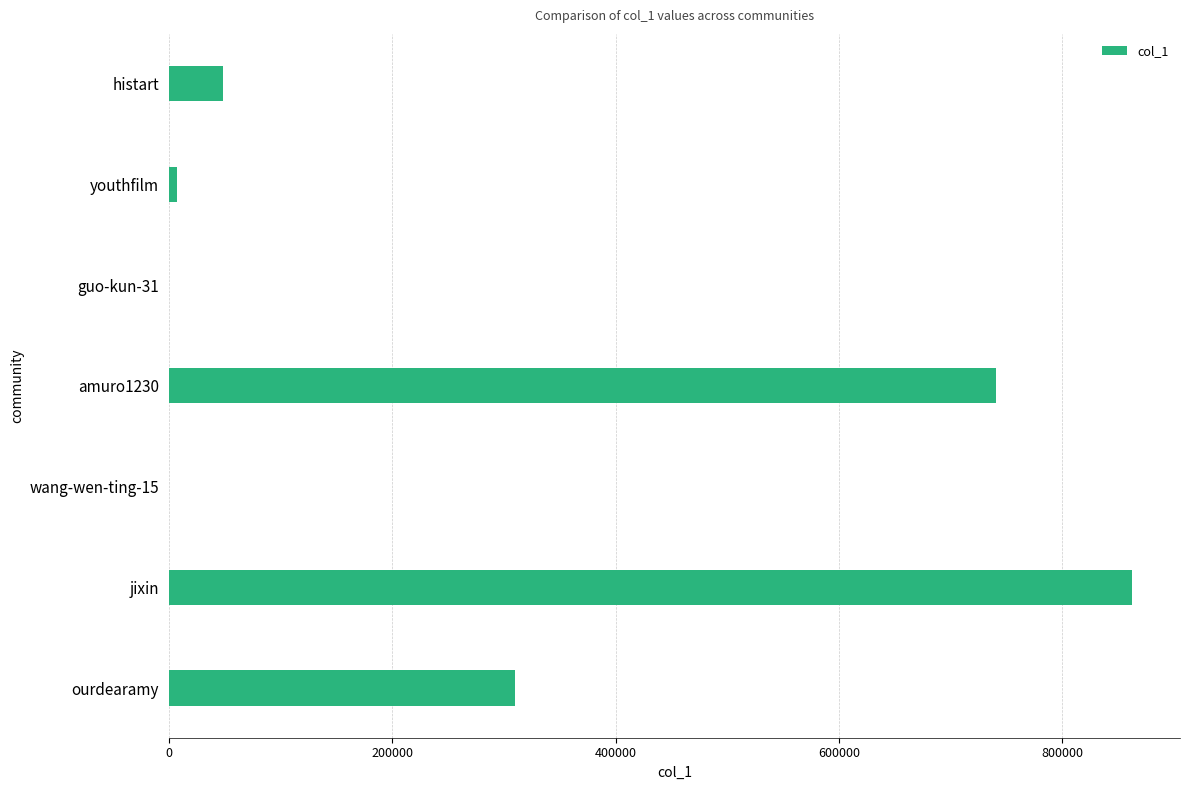

What is the change in value from amuro1230 to jixin?

+121940